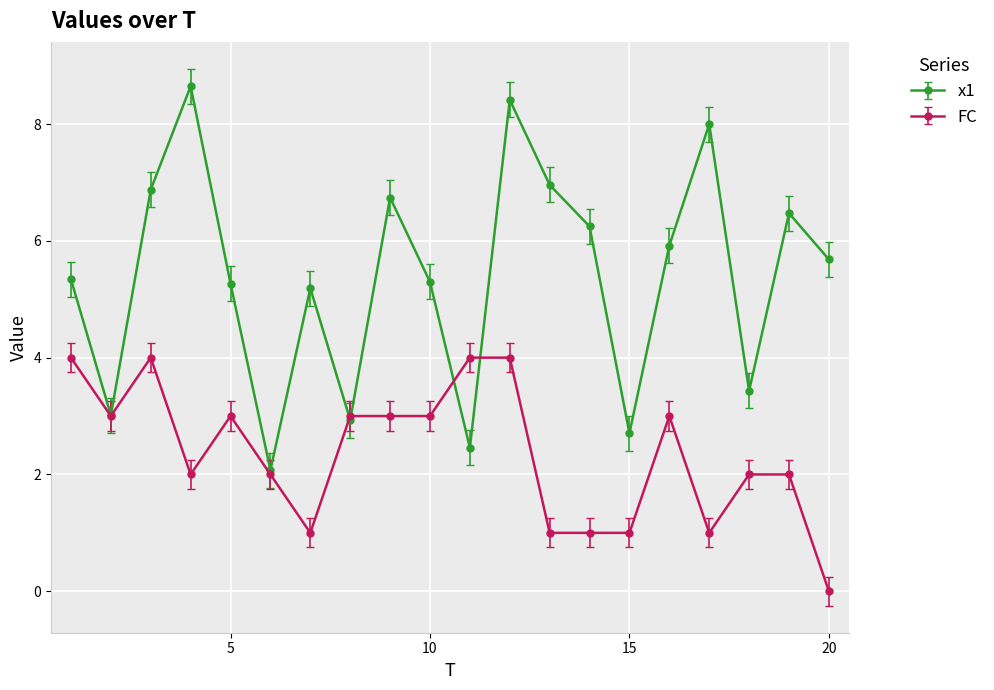

How many distinct data groups are displayed?

2